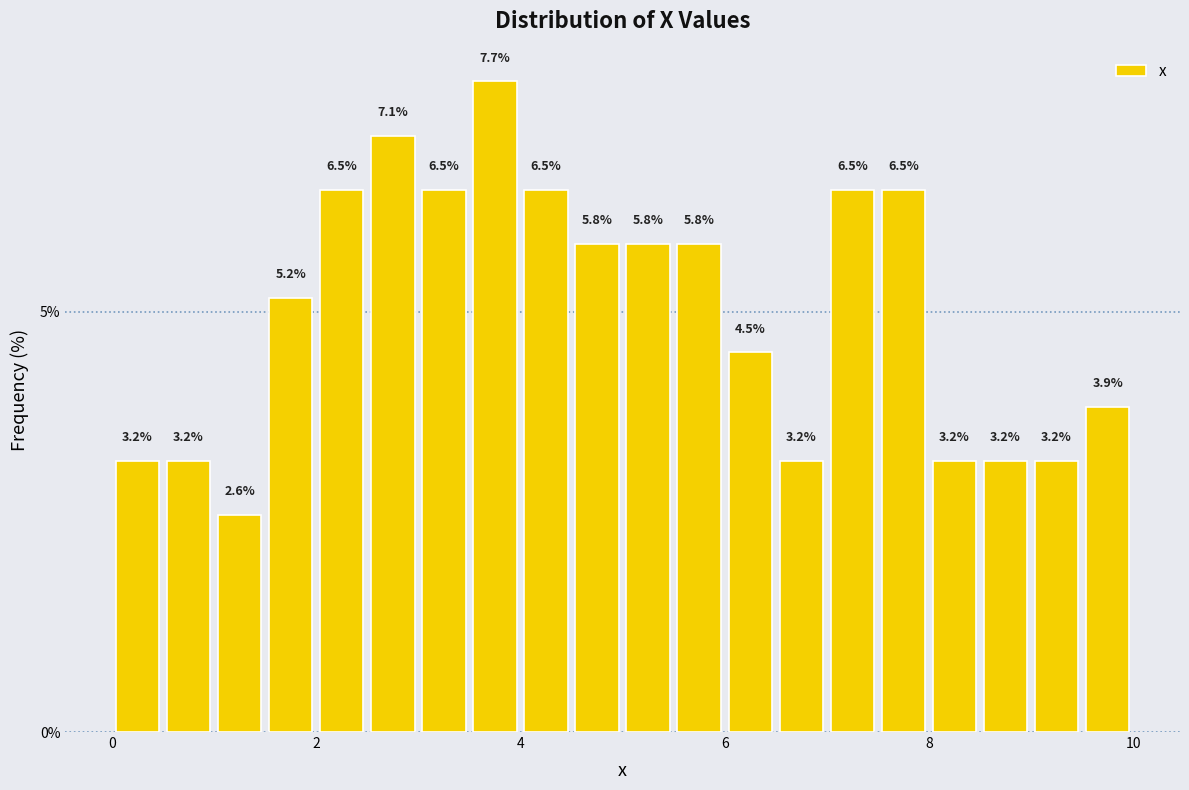

Around what value on the x-axis is the tallest bar? Give the approximate position of its centre, as read against the axis.

3.8